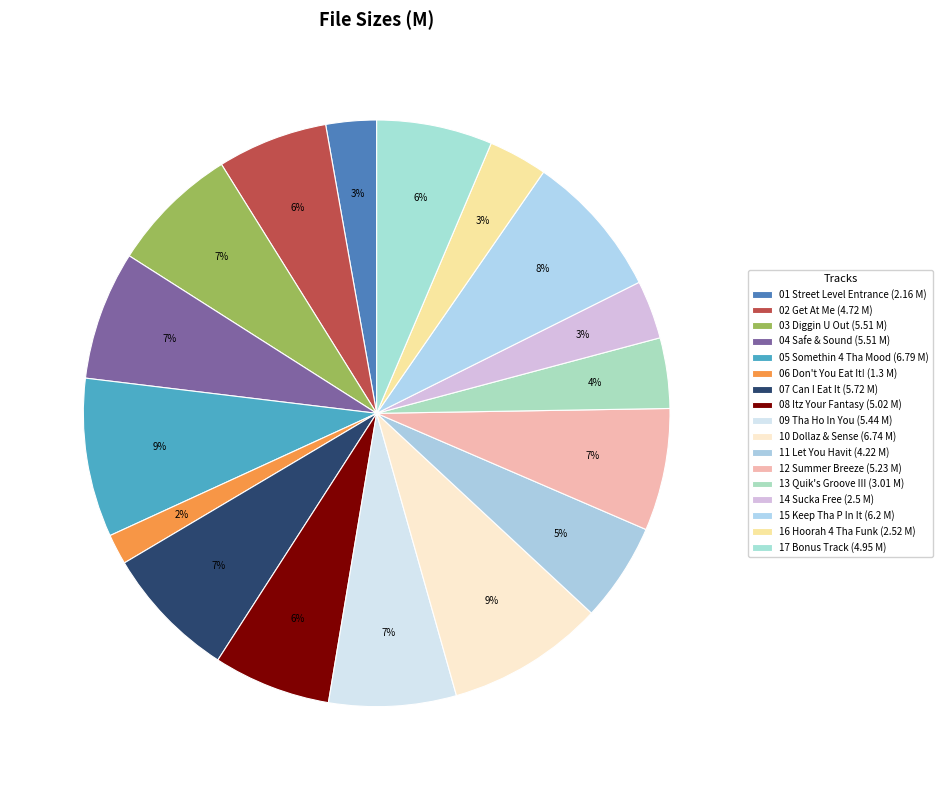

To the nearest percent, what portion does 10 Dollaz & Sense represent?

9%